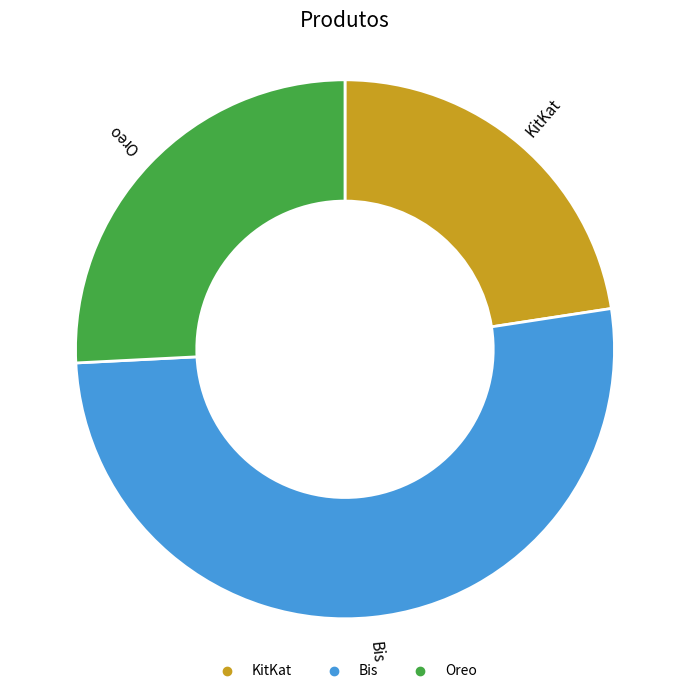

Do Oreo and Bis together represent more than half of the pie?

Yes